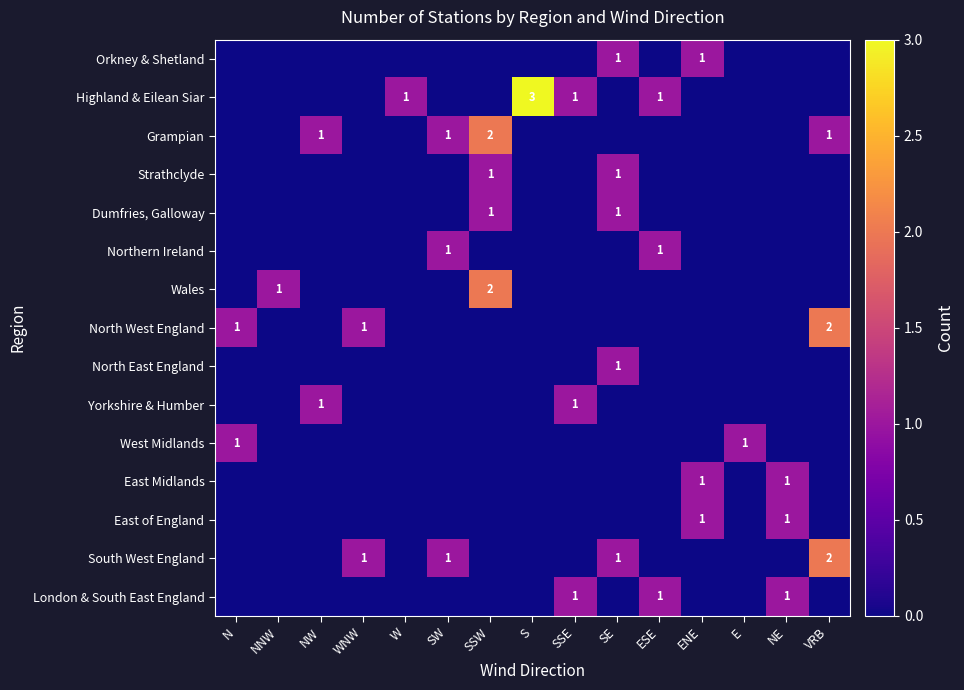

Rank the categories by East Midlands value from lowest to highest.

N, NNW, NW, WNW, W, SW, SSW, S, SSE, SE, ESE, E, VRB, ENE, NE